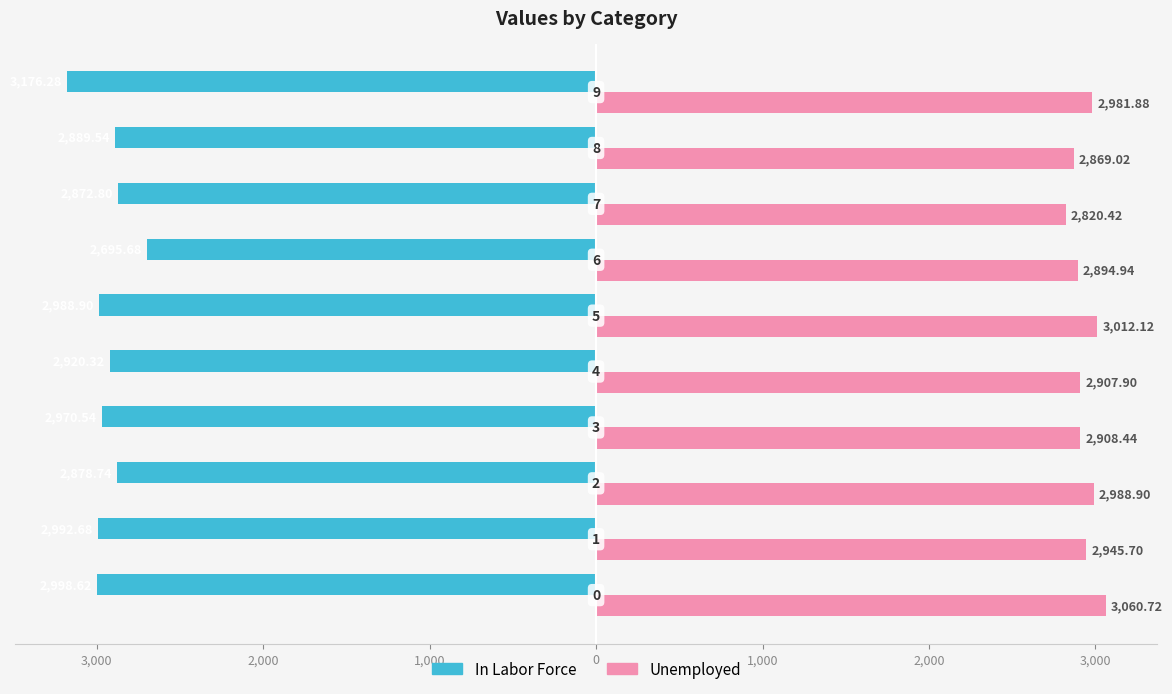

What are all the series names shown in the legend?

In Labor Force, Unemployed